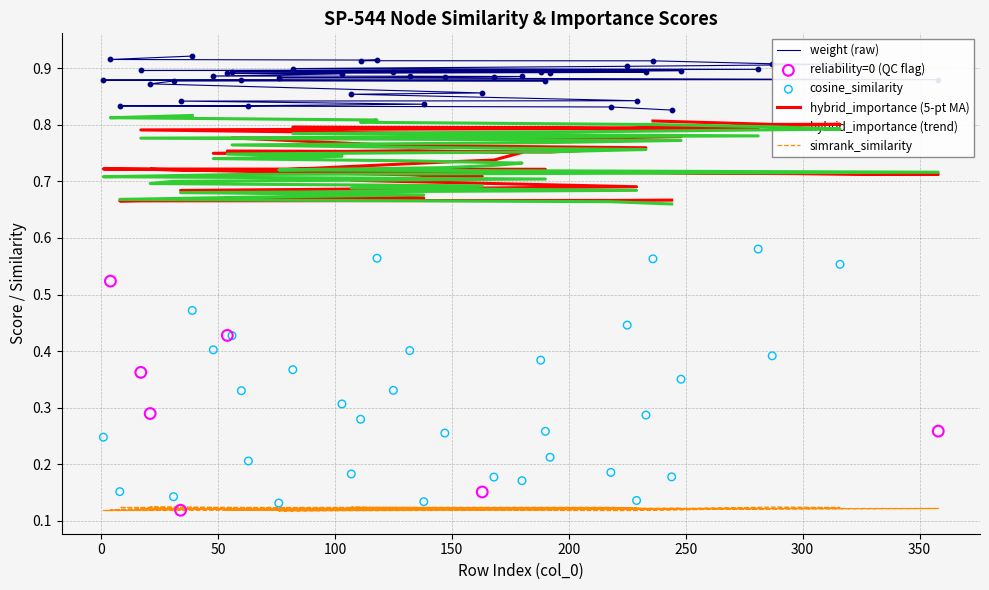

Which series reaches the minimum Y coordinate?

reliability_score